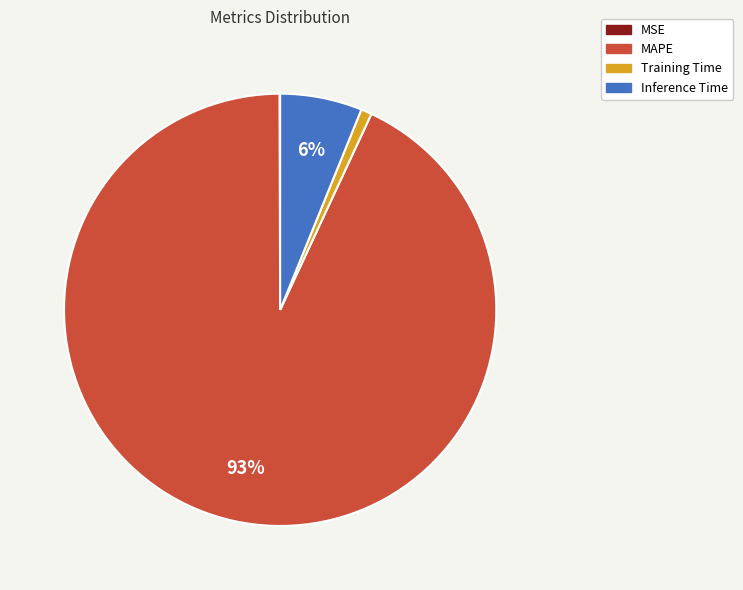

To the nearest percent, what is the average slice percentage?

25%